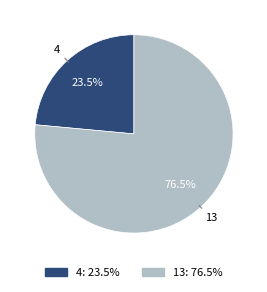

Count the number of slices in the pie.

2